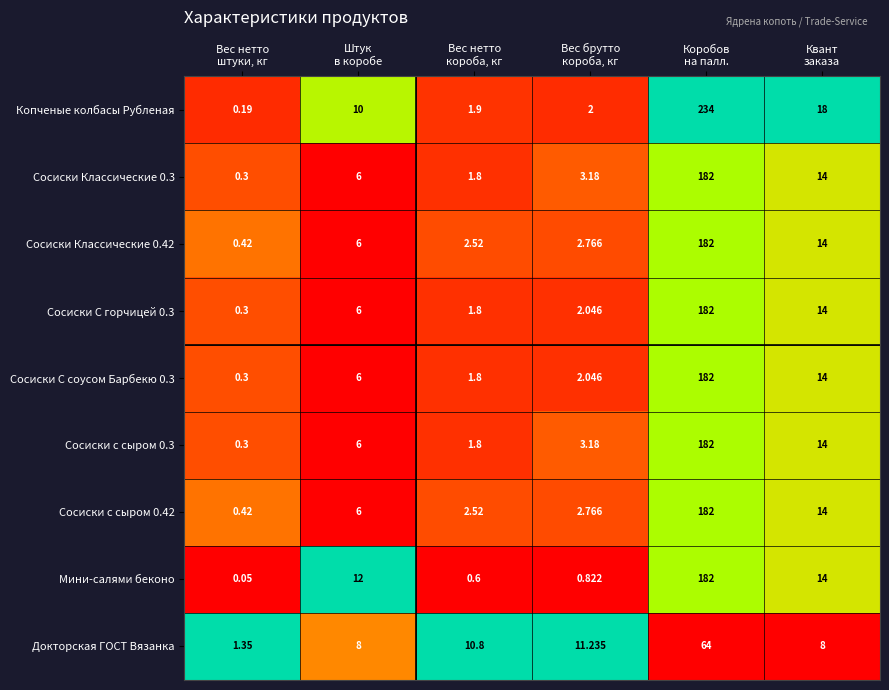

Which series has the largest total across all categories?

Копченые колбасы Рубленая